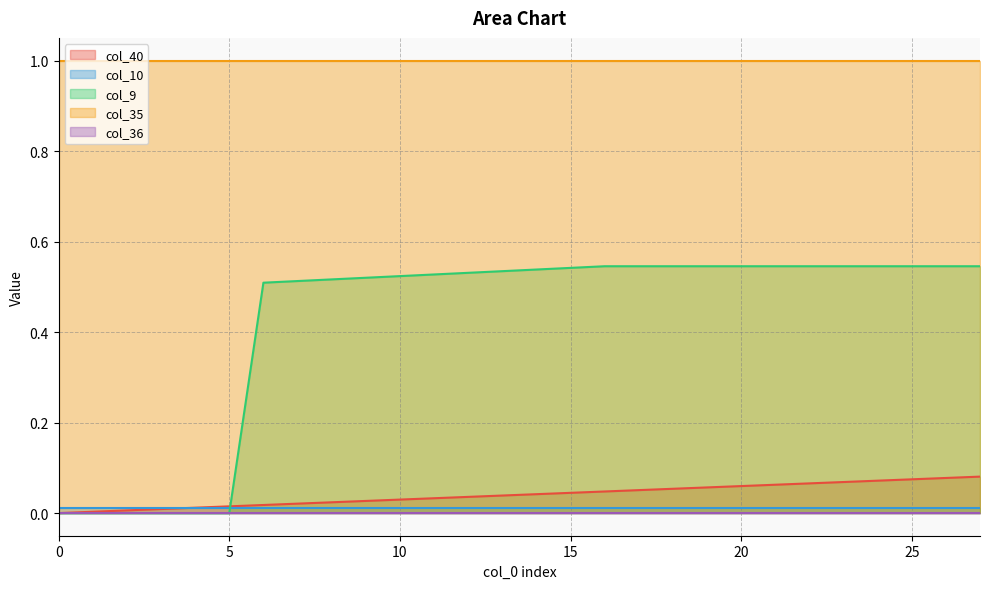

Reading left to right, what are all the values shown in this chart?

col_40: 0=0.0	1=0.0	2=0.0	3=0.0	4=0.0	5=0.0	6=0.0	7=0.0	8=0.0	9=0.0	10=0.0	11=0.0	12=0.0	13=0.0	14=0.0	15=0.0	16=0.0	17=0.1	18=0.1	19=0.1	20=0.1	21=0.1	22=0.1	23=0.1	24=0.1	25=0.1	26=0.1	27=0.1
col_10: 0=0.0	1=0.0	2=0.0	3=0.0	4=0.0	5=0.0	6=0.0	7=0.0	8=0.0	9=0.0	10=0.0	11=0.0	12=0.0	13=0.0	14=0.0	15=0.0	16=0.0	17=0.0	18=0.0	19=0.0	20=0.0	21=0.0	22=0.0	23=0.0	24=0.0	25=0.0	26=0.0	27=0.0
col_9: 0=0.0	1=0.0	2=0.0	3=0.0	4=0.0	5=0.0	6=0.5	7=0.5	8=0.5	9=0.5	10=0.5	11=0.5	12=0.5	13=0.5	14=0.5	15=0.5	16=0.5	17=0.5	18=0.5	19=0.5	20=0.5	21=0.5	22=0.5	23=0.5	24=0.5	25=0.5	26=0.5	27=0.5
col_35: 0=1.0	1=1.0	2=1.0	3=1.0	4=1.0	5=1.0	6=1.0	7=1.0	8=1.0	9=1.0	10=1.0	11=1.0	12=1.0	13=1.0	14=1.0	15=1.0	16=1.0	17=1.0	18=1.0	19=1.0	20=1.0	21=1.0	22=1.0	23=1.0	24=1.0	25=1.0	26=1.0	27=1.0
col_36: 0=0.0	1=0.0	2=0.0	3=0.0	4=0.0	5=0.0	6=0.0	7=0.0	8=0.0	9=0.0	10=0.0	11=0.0	12=0.0	13=0.0	14=0.0	15=0.0	16=0.0	17=0.0	18=0.0	19=0.0	20=0.0	21=0.0	22=0.0	23=0.0	24=0.0	25=0.0	26=0.0	27=0.0